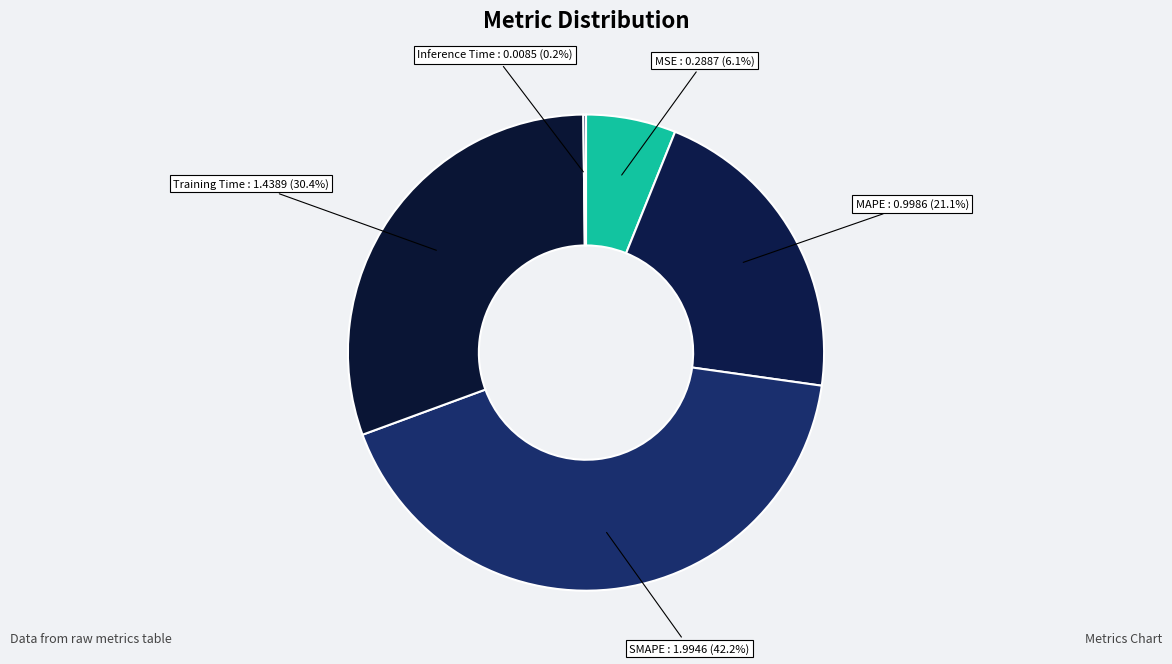

Which has a higher value, MAPE or MSE?

MAPE